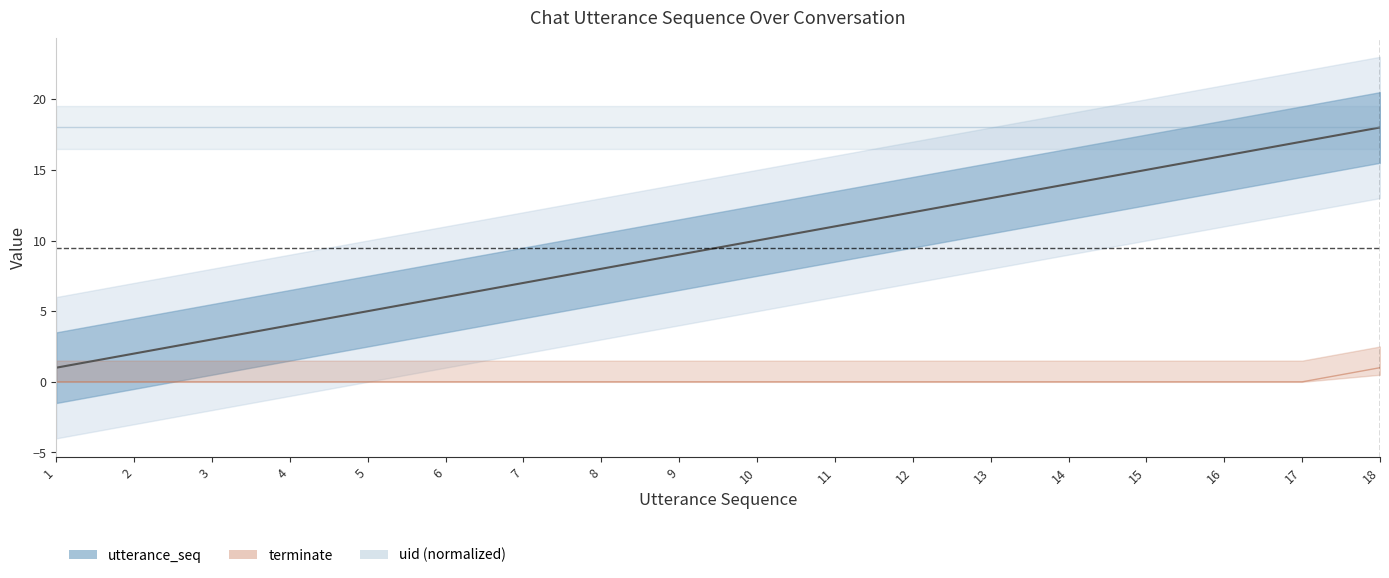

At which label is utterance_seq closest to 9?

9